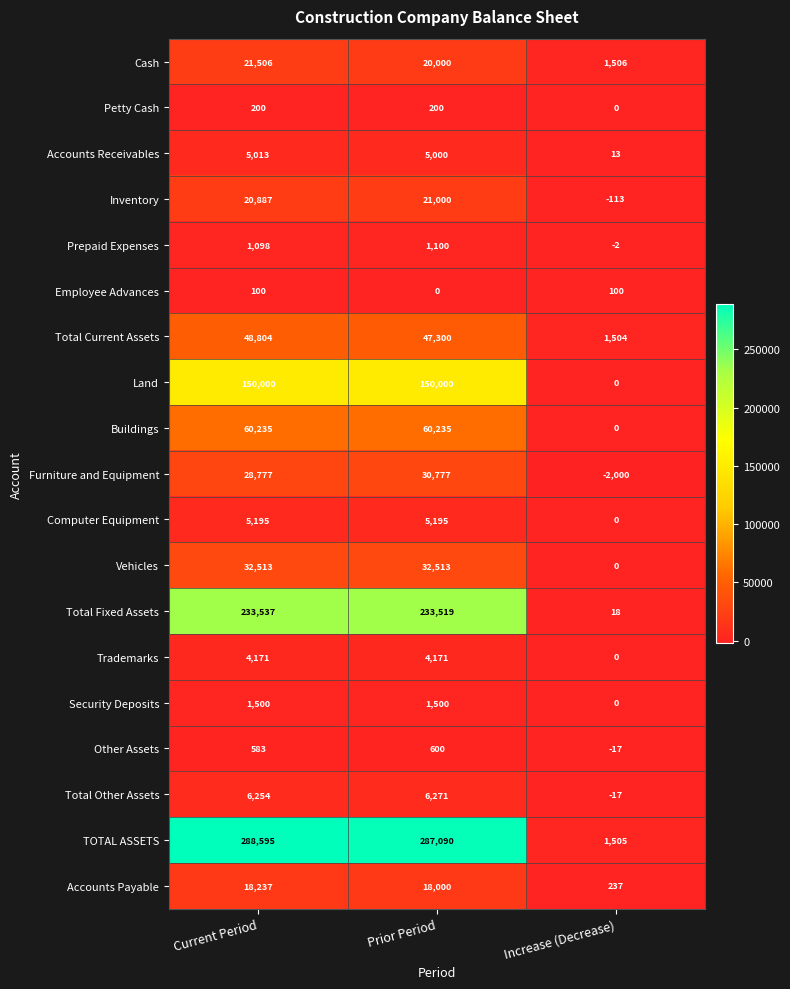

Where does the TOTAL ASSETS series first go above 287090?

Current Period